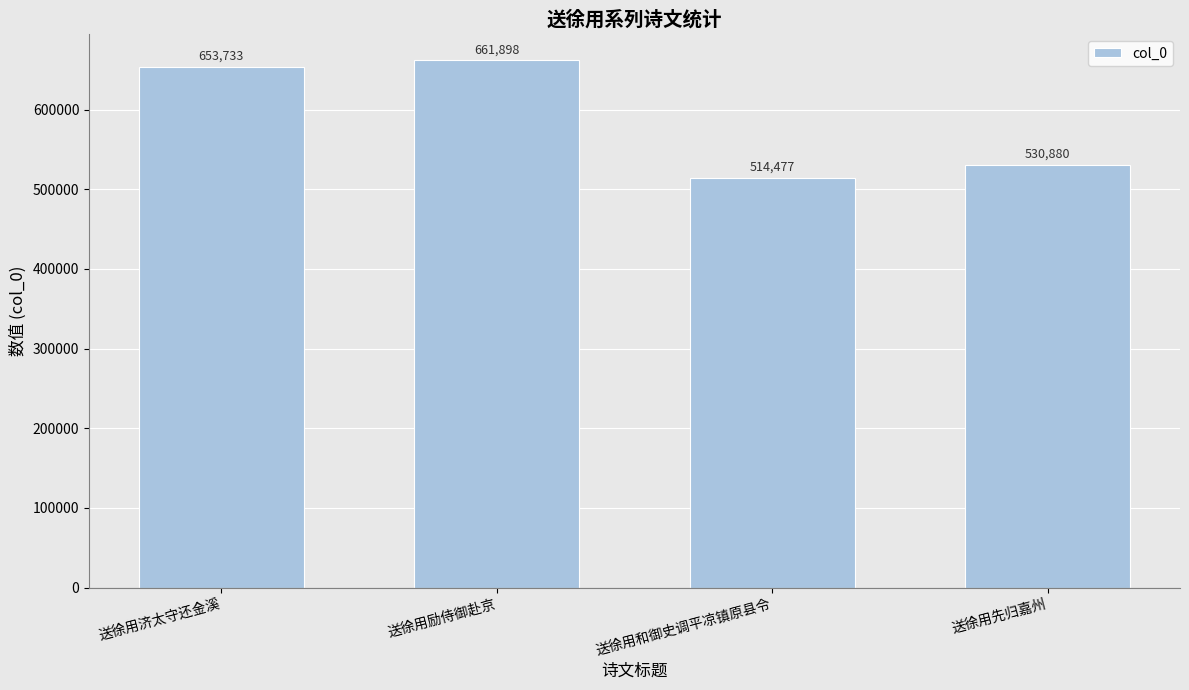

Where is the data nearest to the value 588187?

送徐用先归嘉州